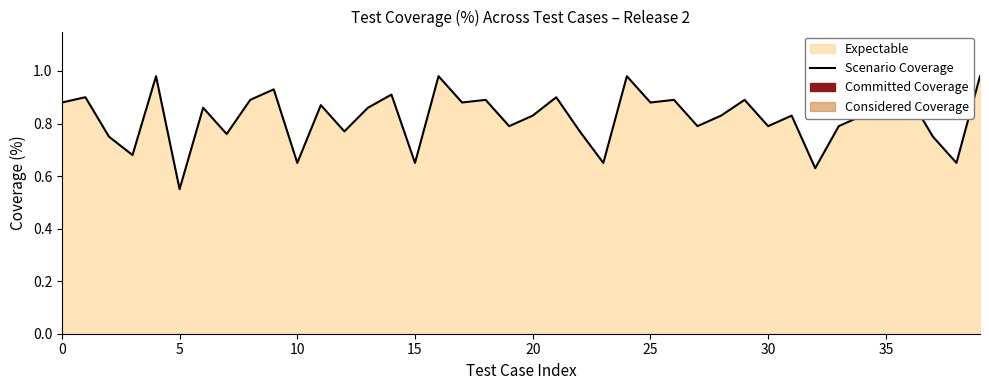

How many lines are shown in the chart?

1